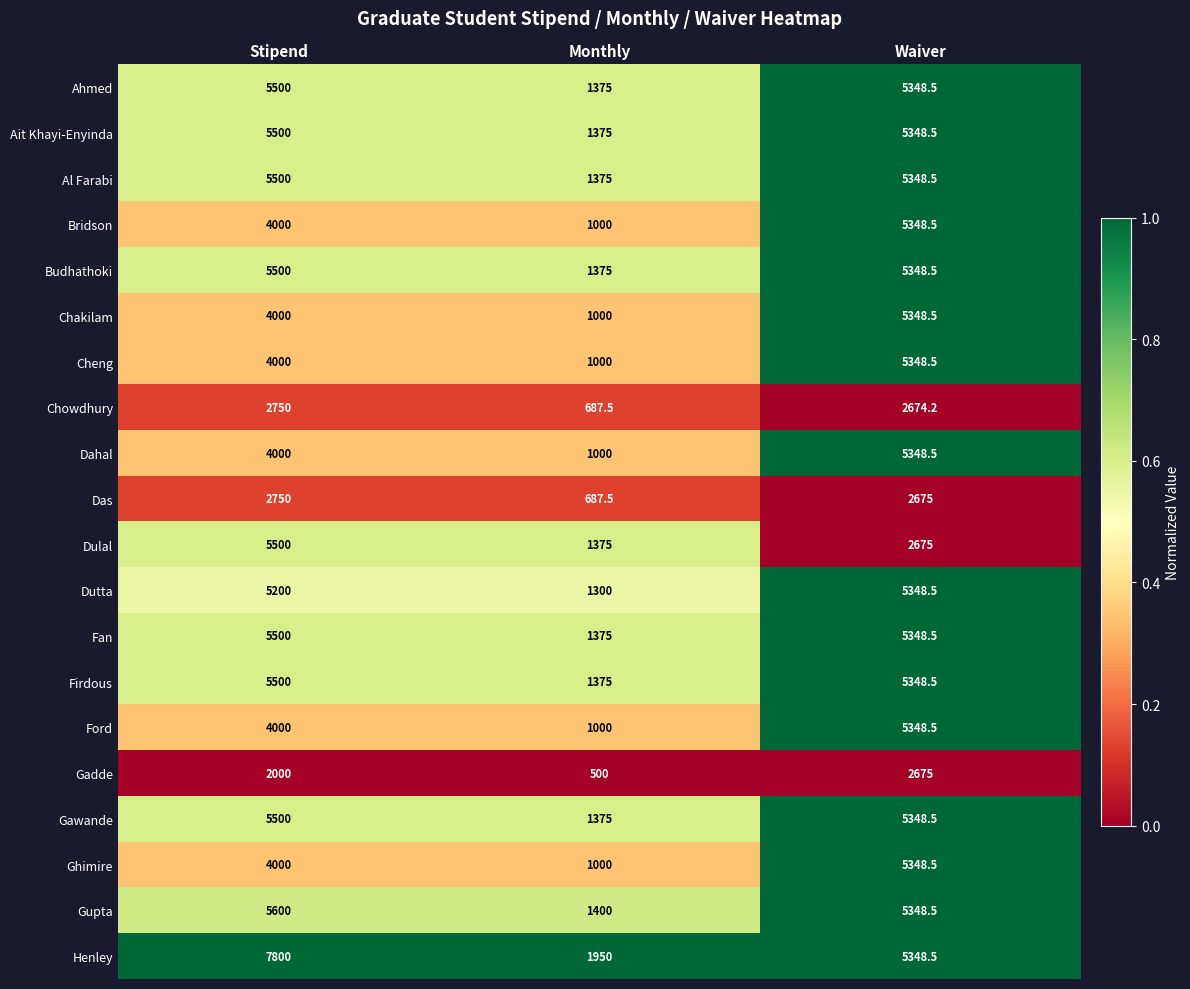

What is the spread (max minus min) of values at Waiver?

2674.3